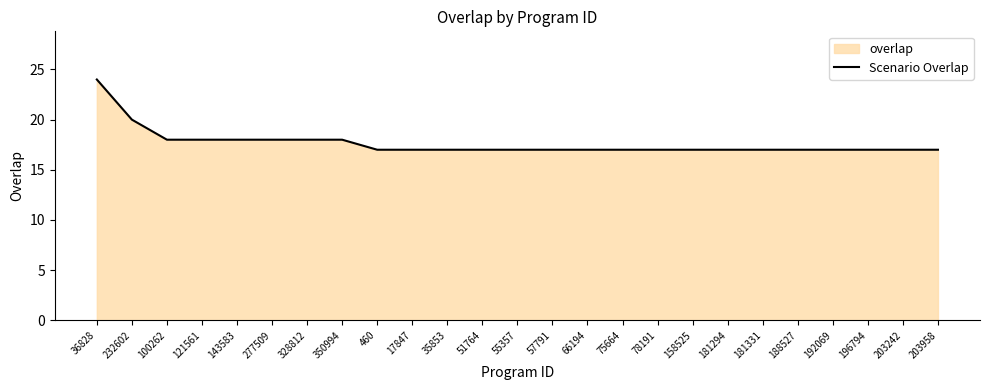

What is the approximate value at 232602?

20